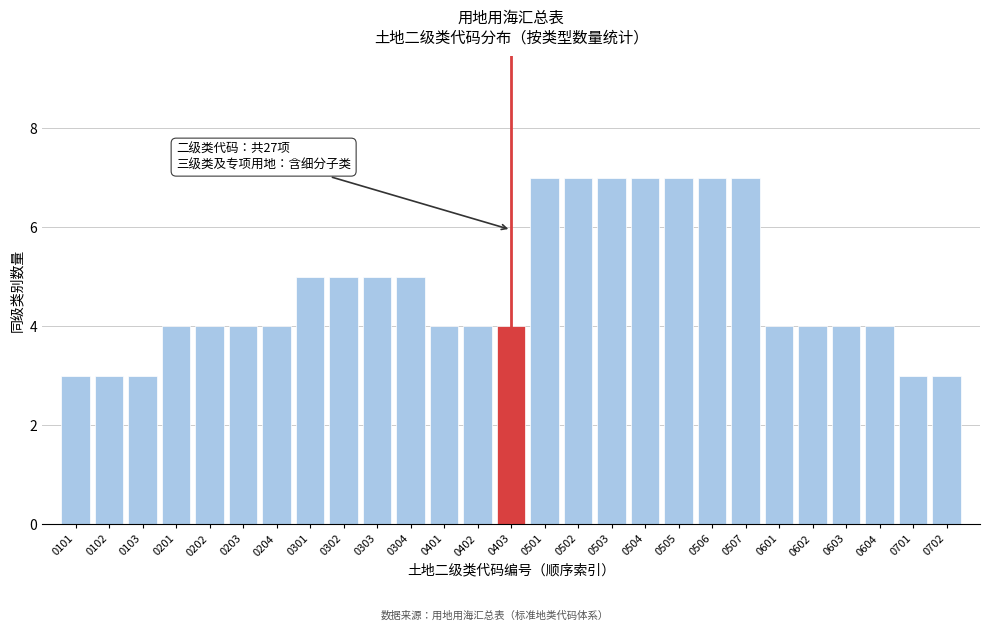

Reading right to left, what are all the values shown in this chart?

3	3	4	4	4	4	7	7	7	7	7	7	7	4	4	4	5	5	5	5	4	4	4	4	3	3	3